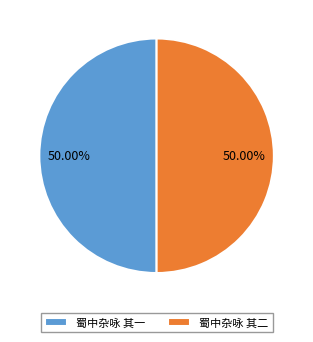

Do 蜀中杂咏 其一 and 蜀中杂咏 其二 together represent more than half of the pie?

Yes